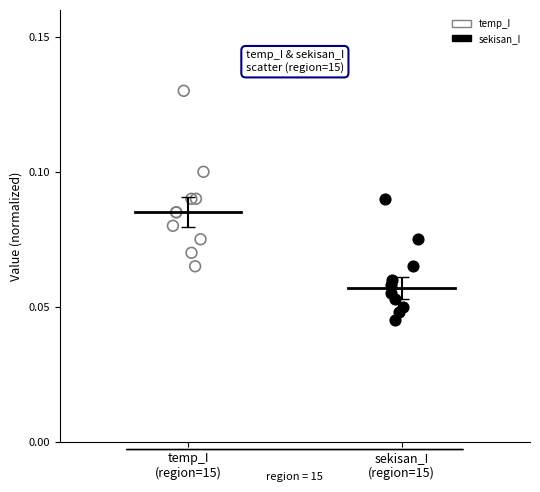

Which series reaches the minimum Y coordinate?

sekisan_I